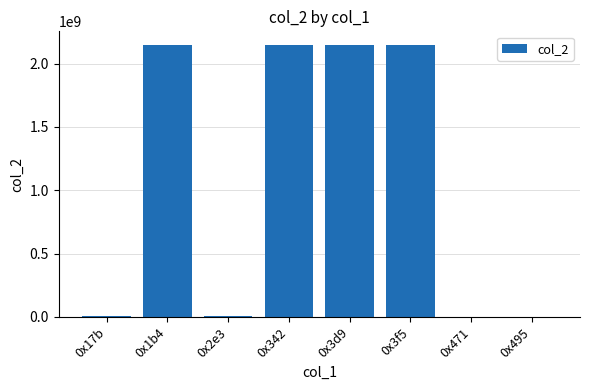

Are the bars horizontal?

No